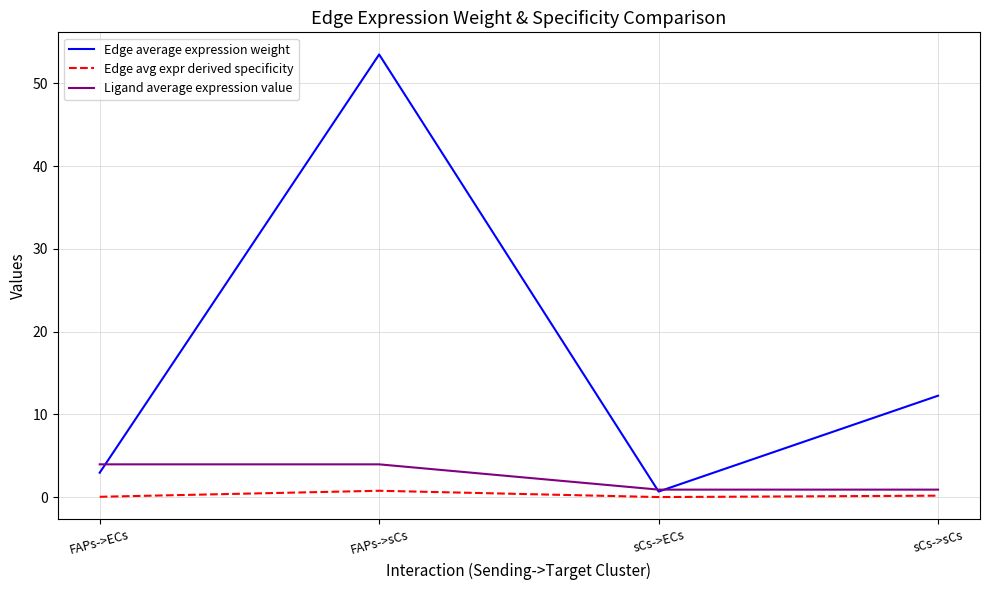

What is the sum of all Ligand average expression value values?

9.7